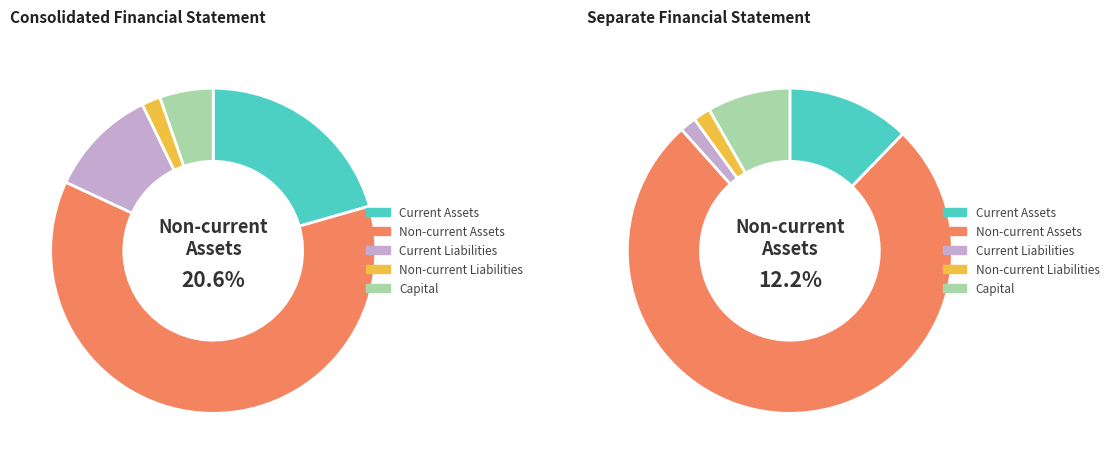

To the nearest percent, what percentage of the pie is 0?

56%